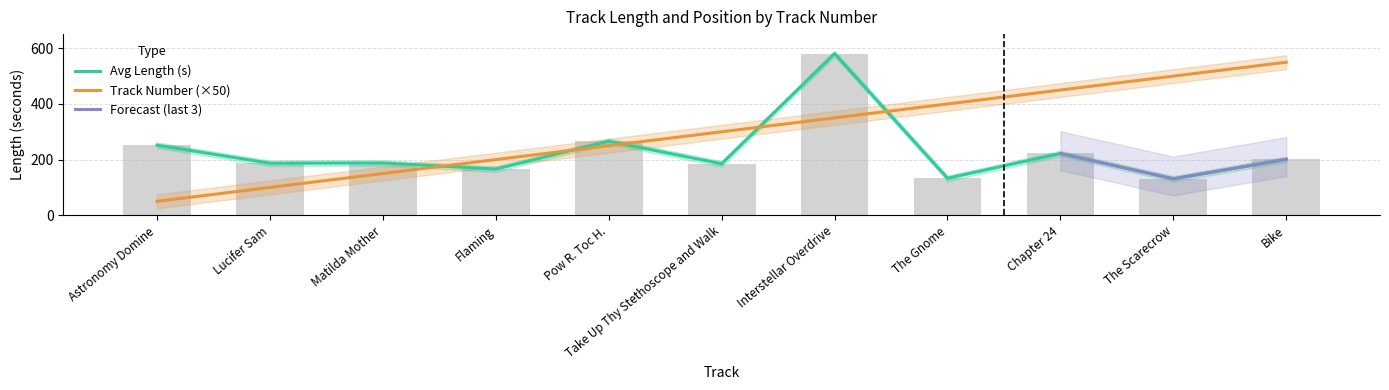

What position from the left is Astronomy Domine?

1